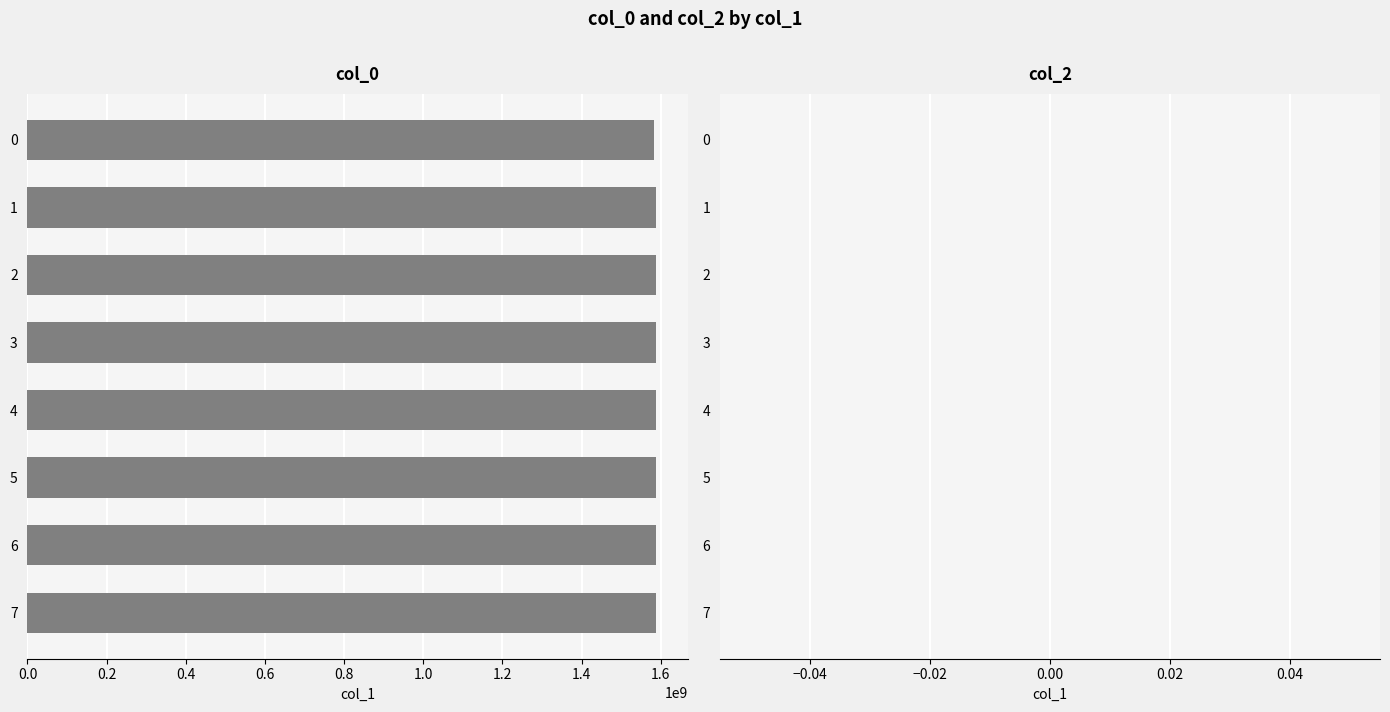

Is it true that the value at 3 is 1587496552?

True